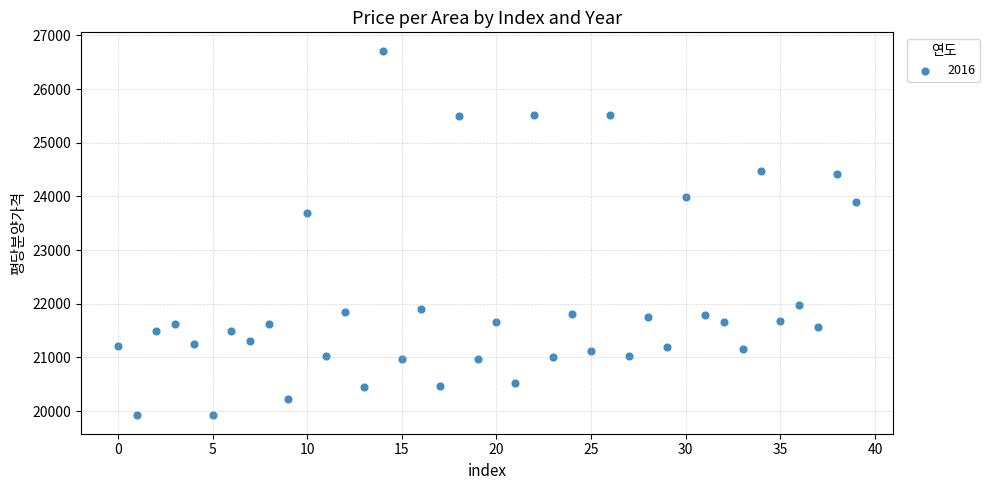

What is the range of Y values (max minus min)?

6798.0